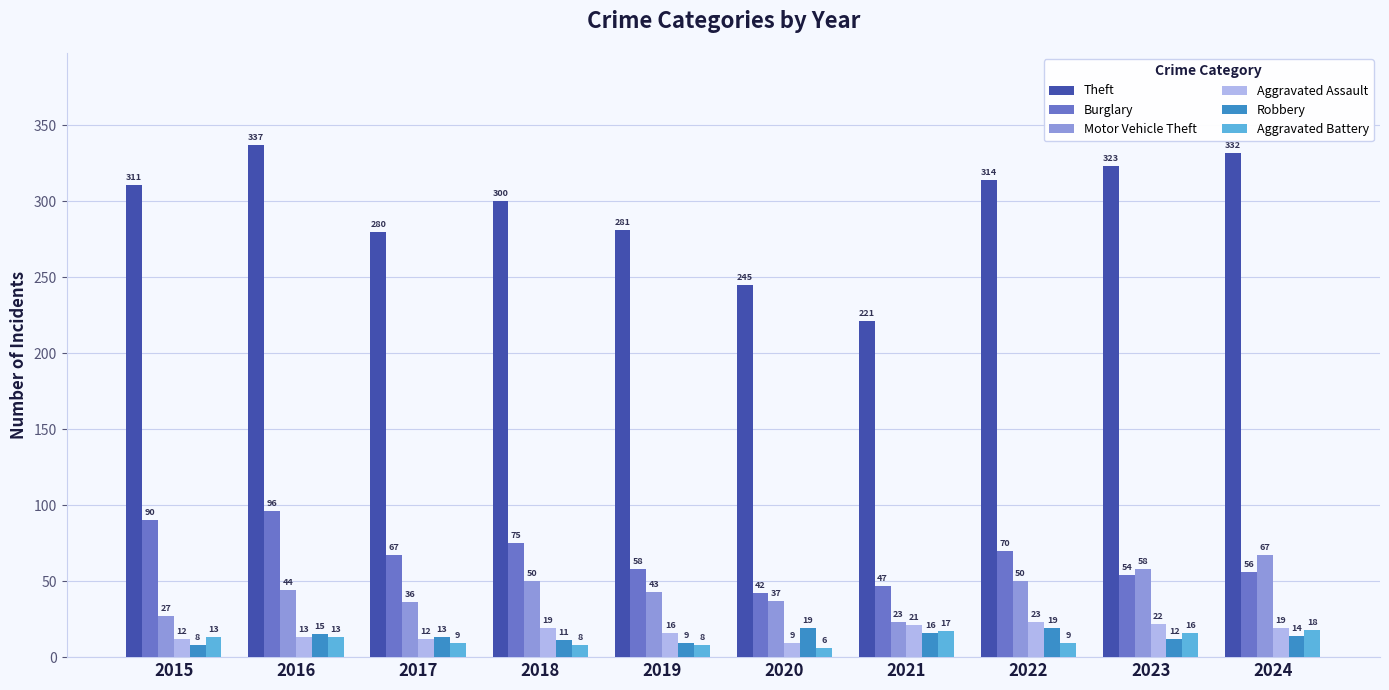

List the labels in order of Theft value, smallest first.

2021, 2020, 2017, 2019, 2018, 2015, 2022, 2023, 2024, 2016